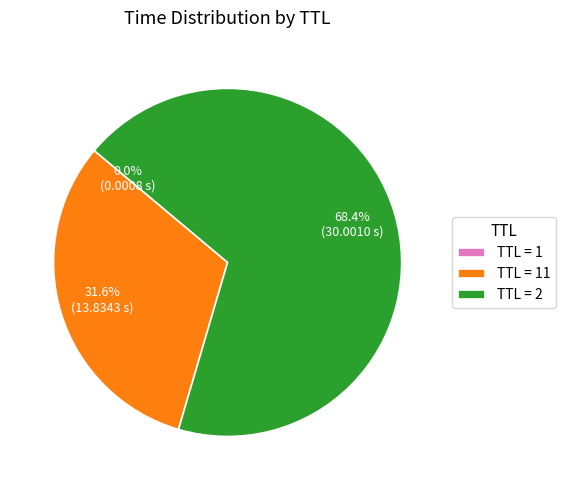

Which slice is the largest?

TTL = 2